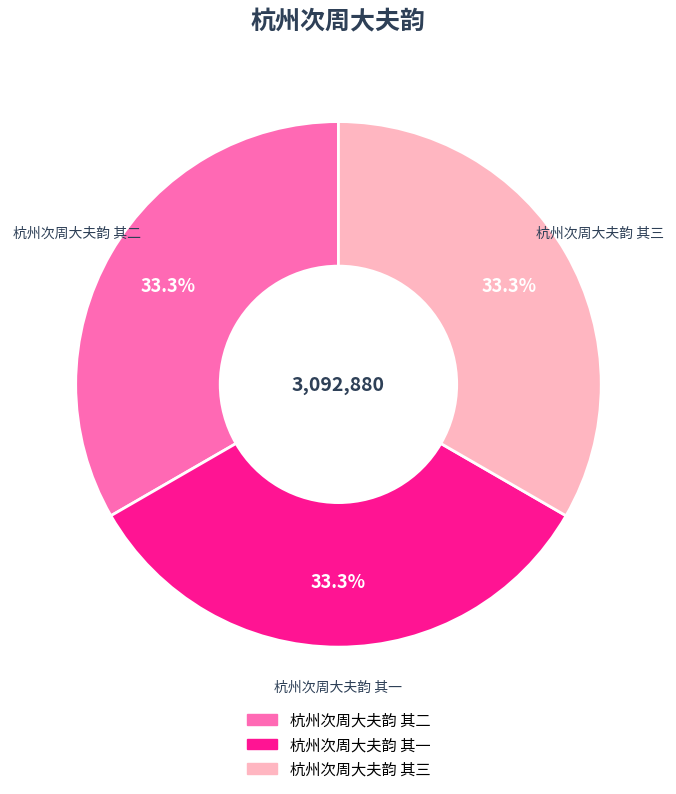

What is the ratio of the value at 杭州次周大夫韵 其一 to the value at 杭州次周大夫韵 其二?

1.0